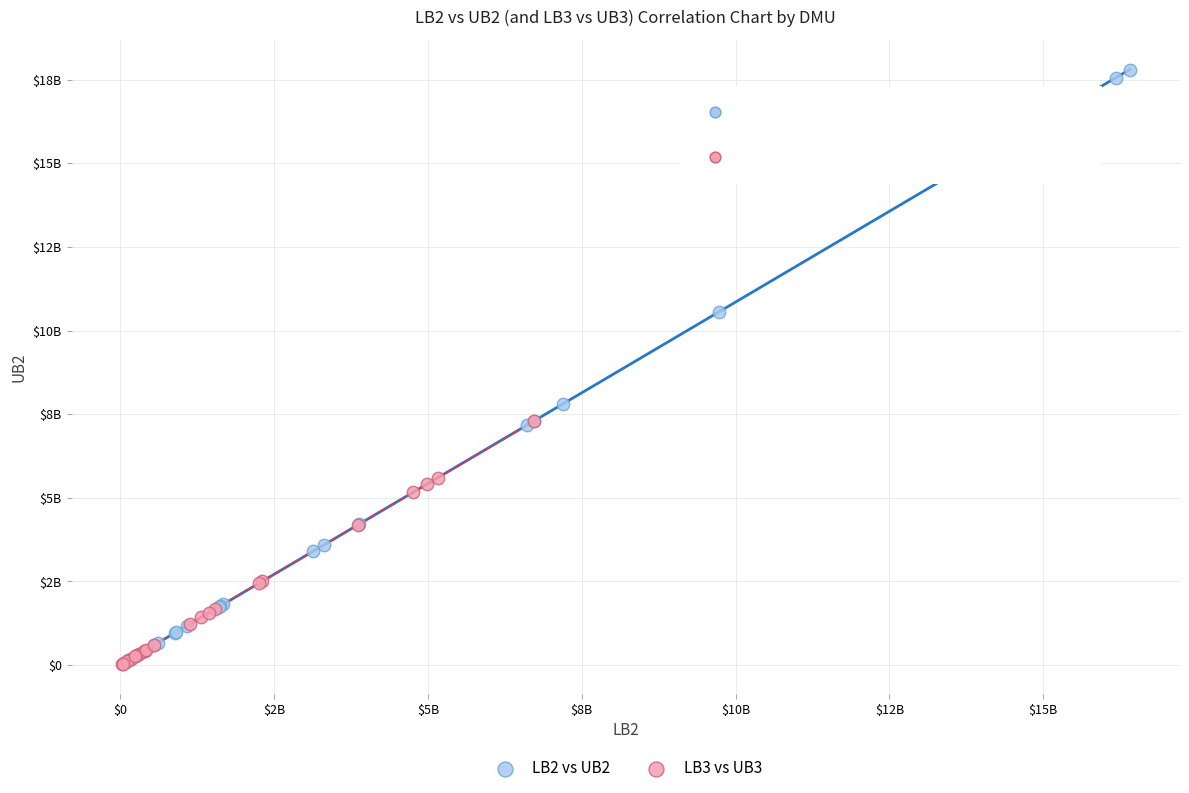

What are all the series names shown in the legend?

LB2 vs UB2, LB3 vs UB3